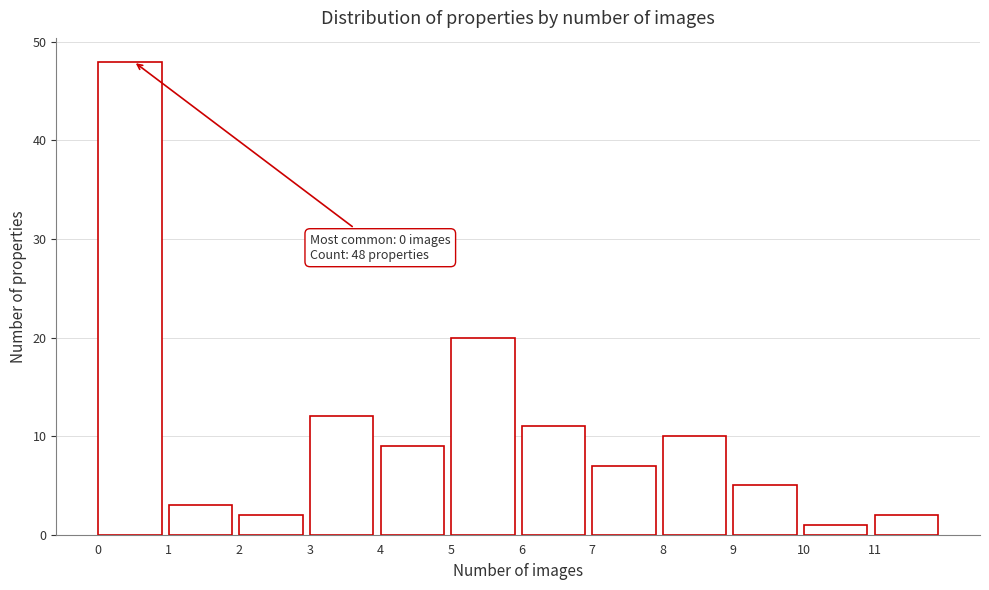

Over which range of the x-axis is the bar tallest?

0 to 1